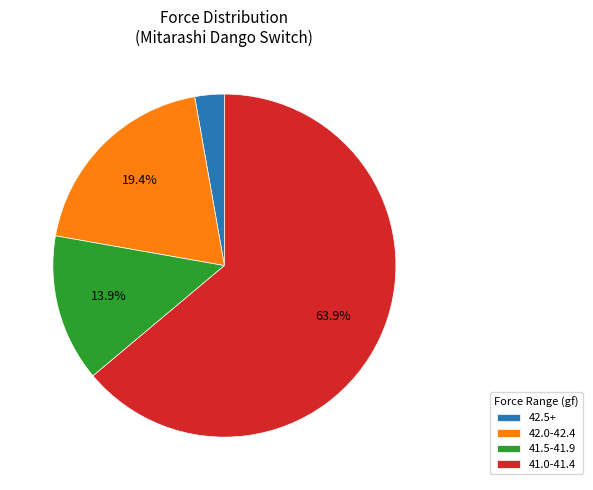

Is there a majority slice in this chart?

Yes